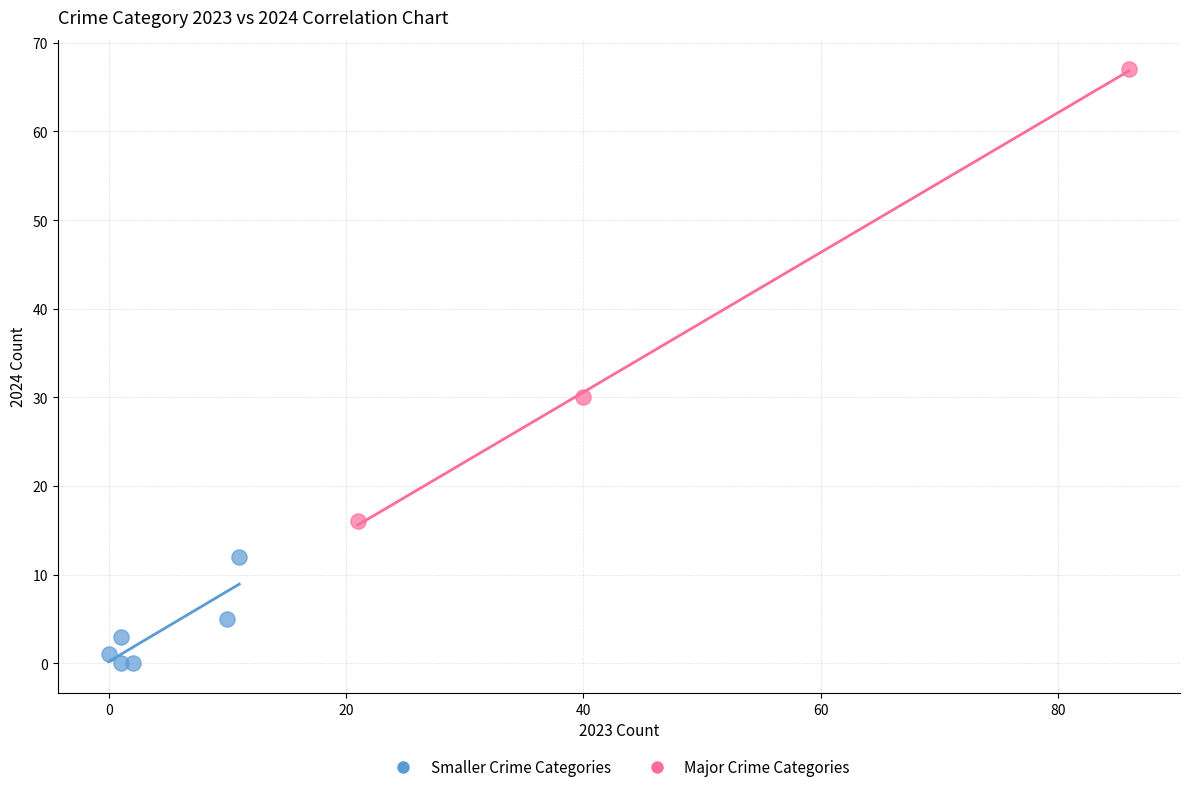

Which series reaches the maximum Y coordinate?

Major Crime Categories